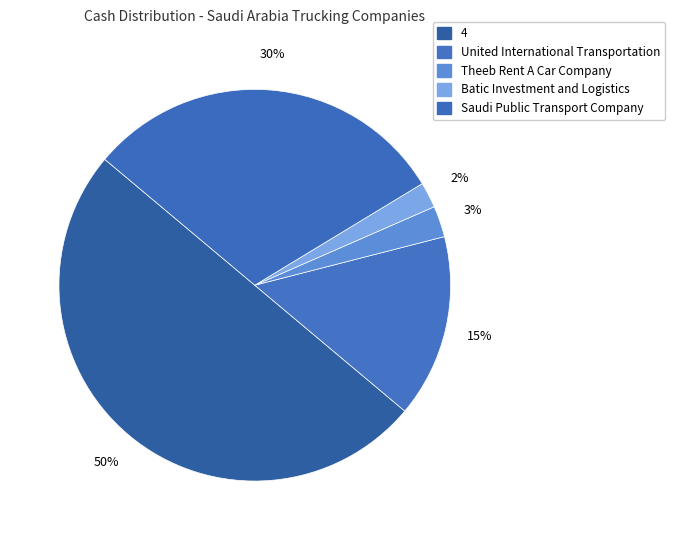

Count the number of slices in the pie.

5